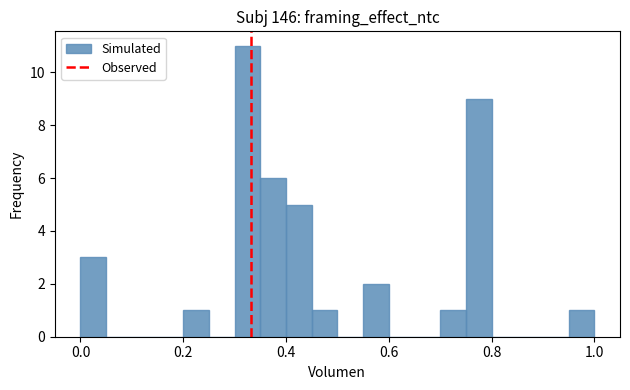

Around what value on the x-axis is the tallest bar? Give the approximate position of its centre, as read against the axis.

0.32